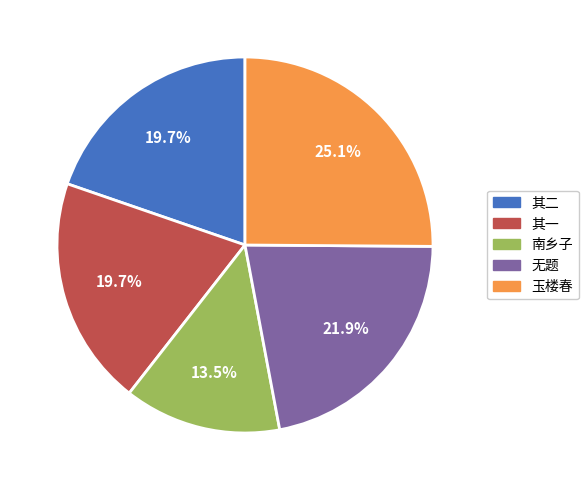

Which slice is the largest?

玉楼春